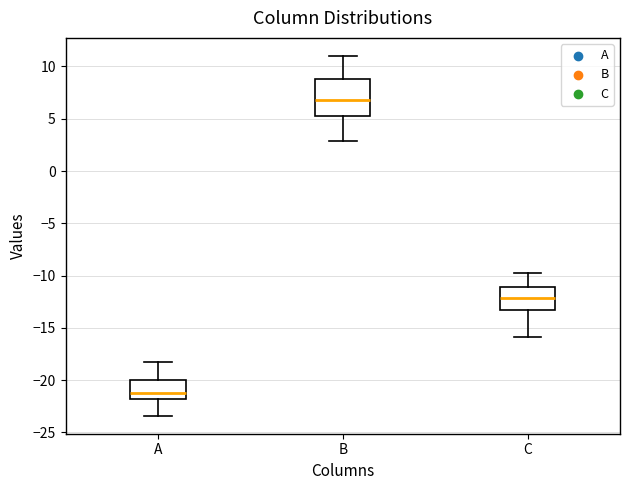

Which box's median line is the lowest?

A